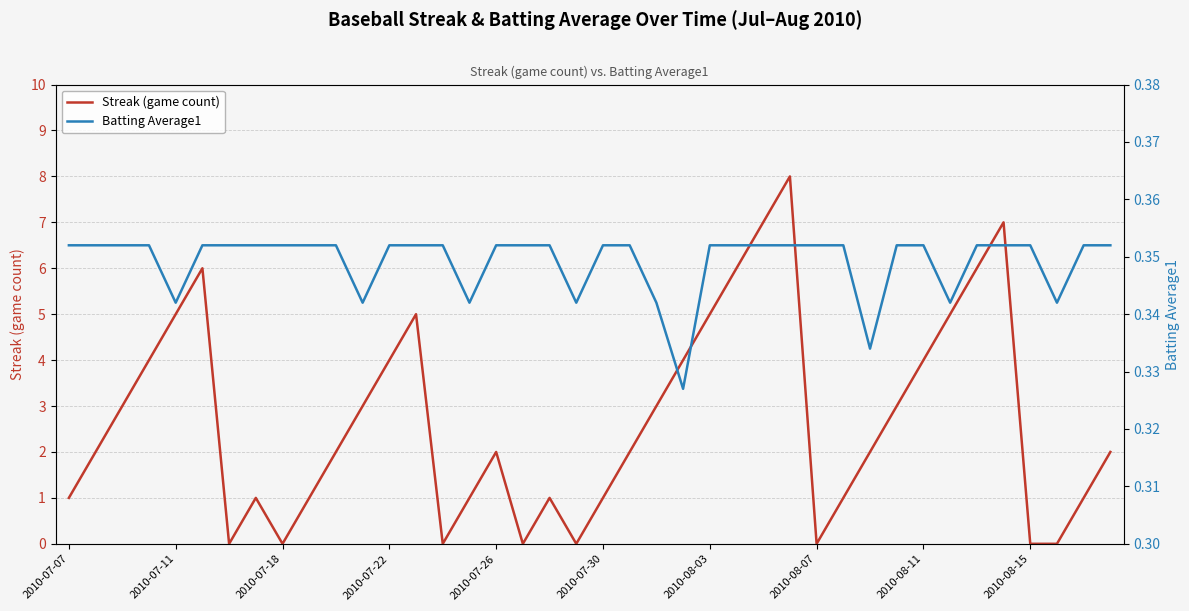

Reading right to left, extract all data points from this chart.

Streak (game count): 2.0	1.0	0.0	0.0	7.0	6.0	5.0	4.0	3.0	2.0	1.0	0.0	8.0	7.0	6.0	5.0	4.0	3.0	2.0	1.0	0.0	1.0	0.0	2.0	1.0	0.0	5.0	4.0	3.0	2.0	1.0	0.0	1.0	0.0	6.0	5.0	4.0	3.0	2.0	1.0
Batting Average1: 0.4	0.4	0.3	0.4	0.4	0.4	0.3	0.4	0.4	0.3	0.4	0.4	0.4	0.4	0.4	0.4	0.3	0.3	0.4	0.4	0.3	0.4	0.4	0.4	0.3	0.4	0.4	0.4	0.3	0.4	0.4	0.4	0.4	0.4	0.4	0.3	0.4	0.4	0.4	0.4